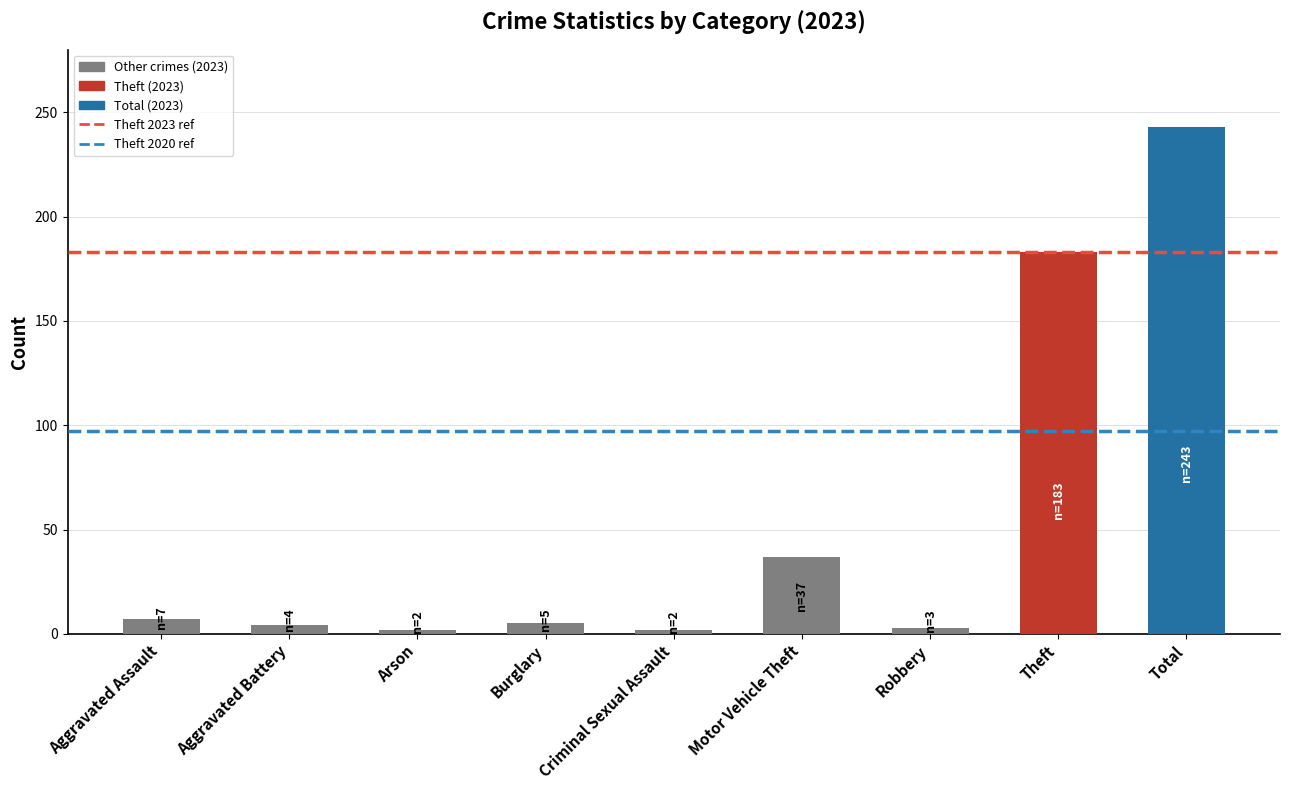

Between Aggravated Battery and Aggravated Assault, which is larger?

Aggravated Assault